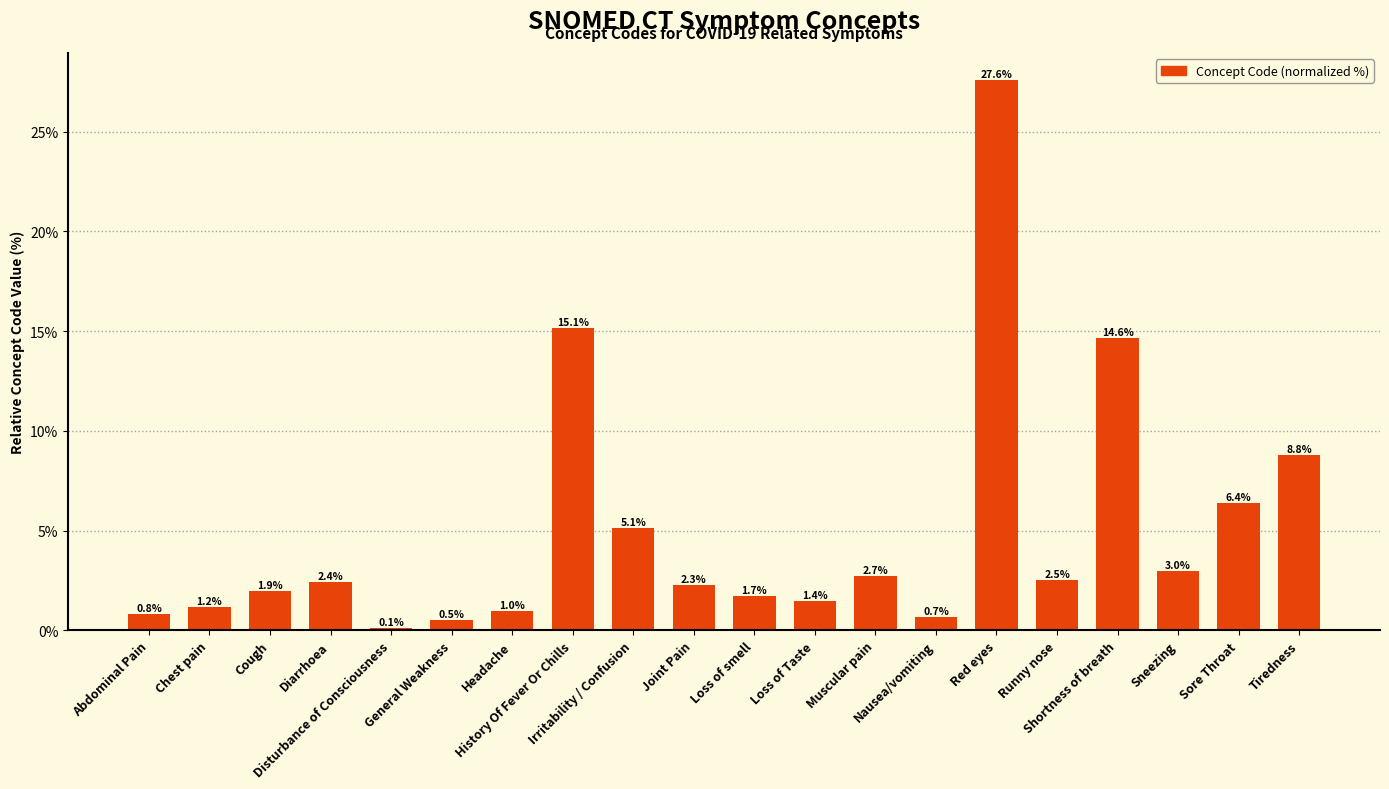

Reading right to left, what are all the values shown in this chart?

8.8	6.4	3.0	14.6	2.5	27.6	0.7	2.7	1.4	1.7	2.3	5.1	15.1	1.0	0.5	0.1	2.4	1.9	1.2	0.8